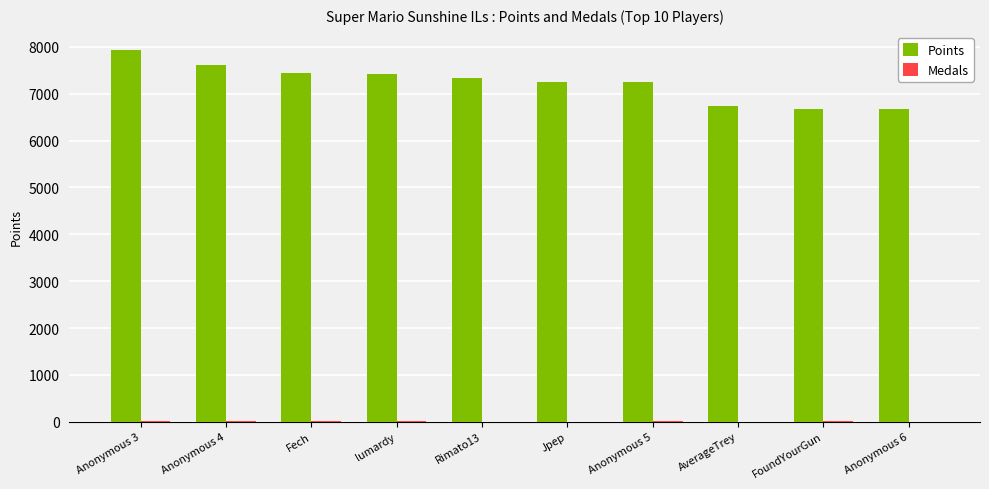

What is the highest value of the Points series?

7924